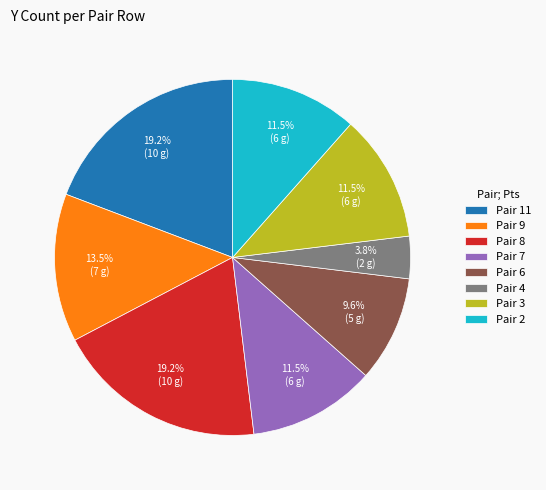

What is the ratio of the value at Pair 8 to the value at Pair 2?

1.7